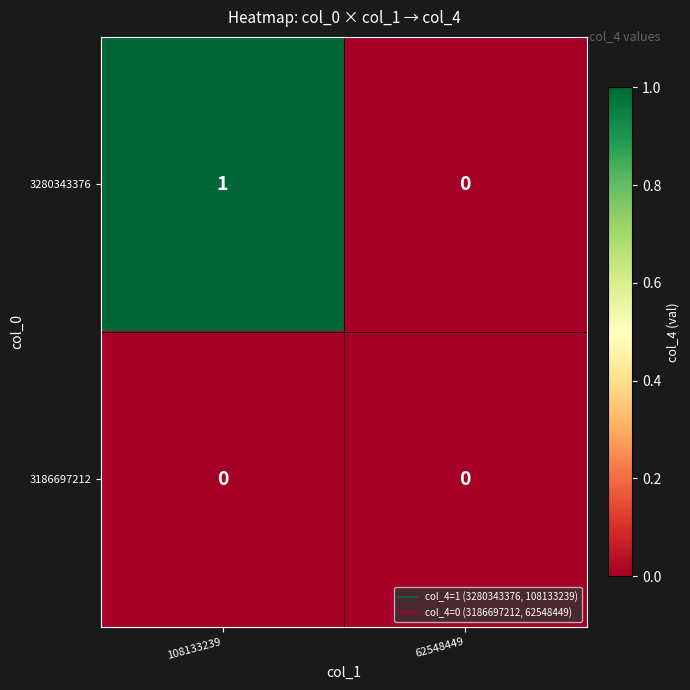

Reading left to right, extract all data points from this chart.

3280343376: 108133239=1	62548449=0
3186697212: 108133239=0	62548449=0